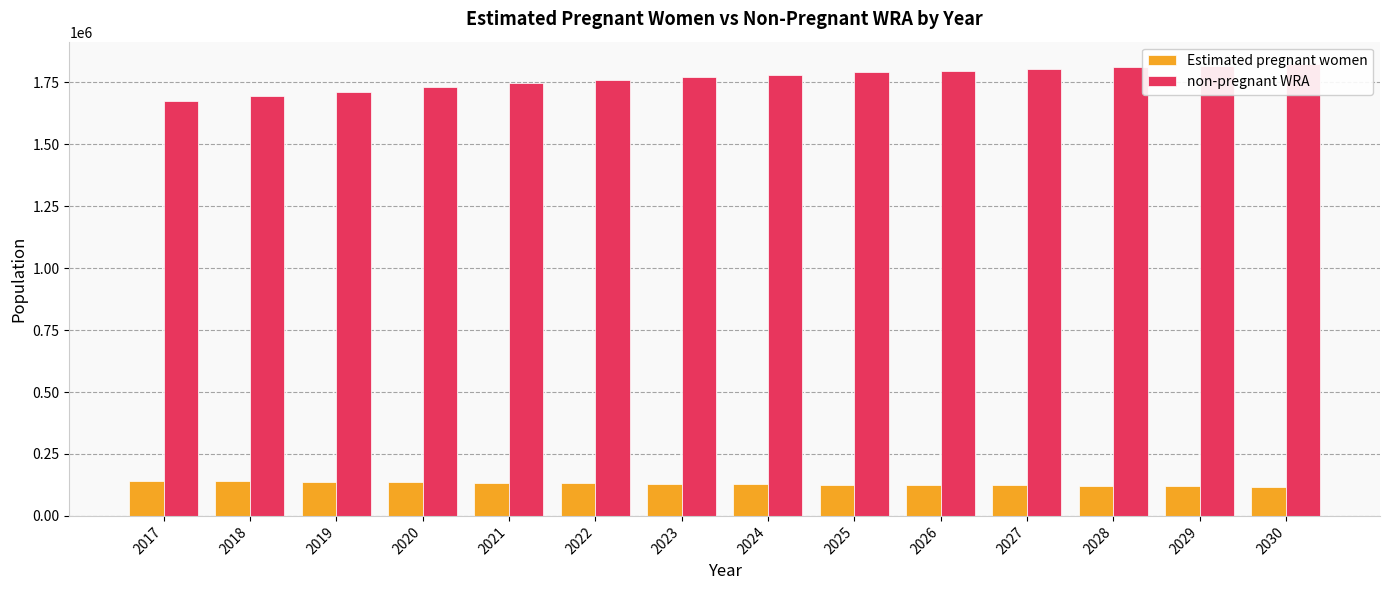

At which label is non-pregnant WRA closest to 1748948?

2021